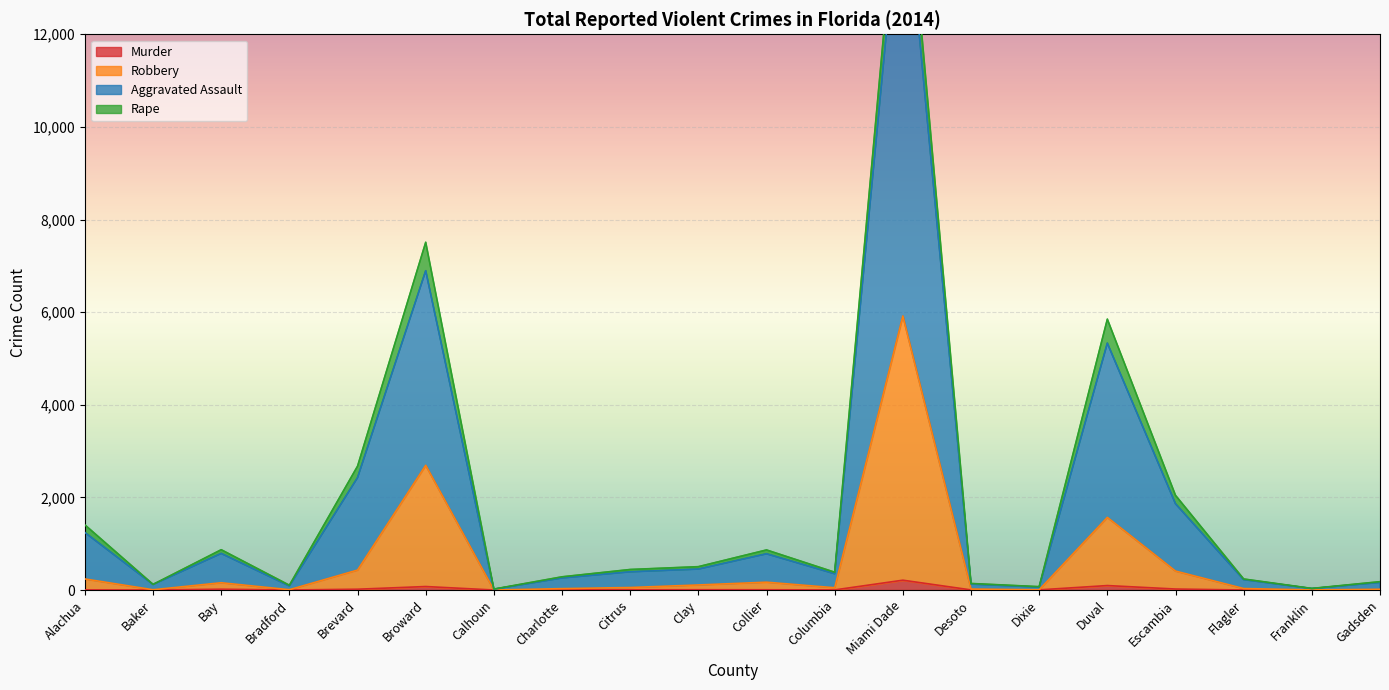

The Aggravated Assault series shows 5511 at Miami Dade. True or false?

False